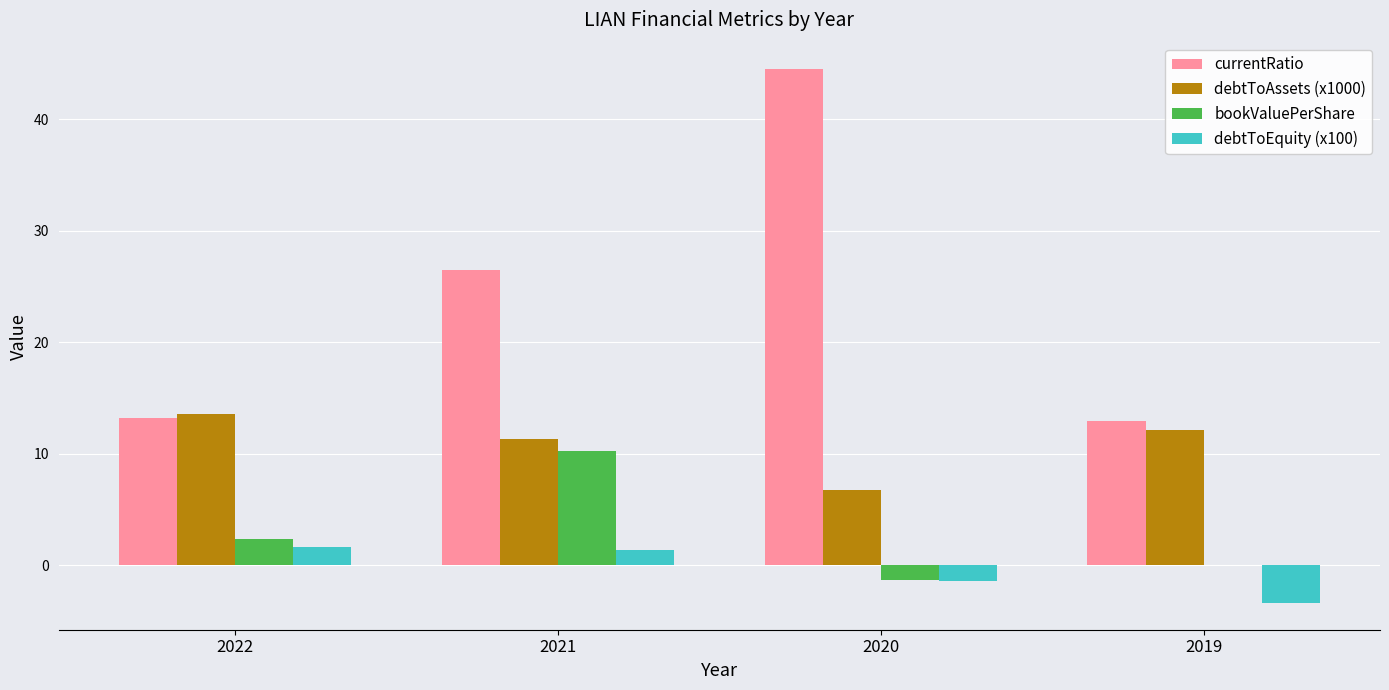

What is the sum of all bookValuePerShare values?

11.4